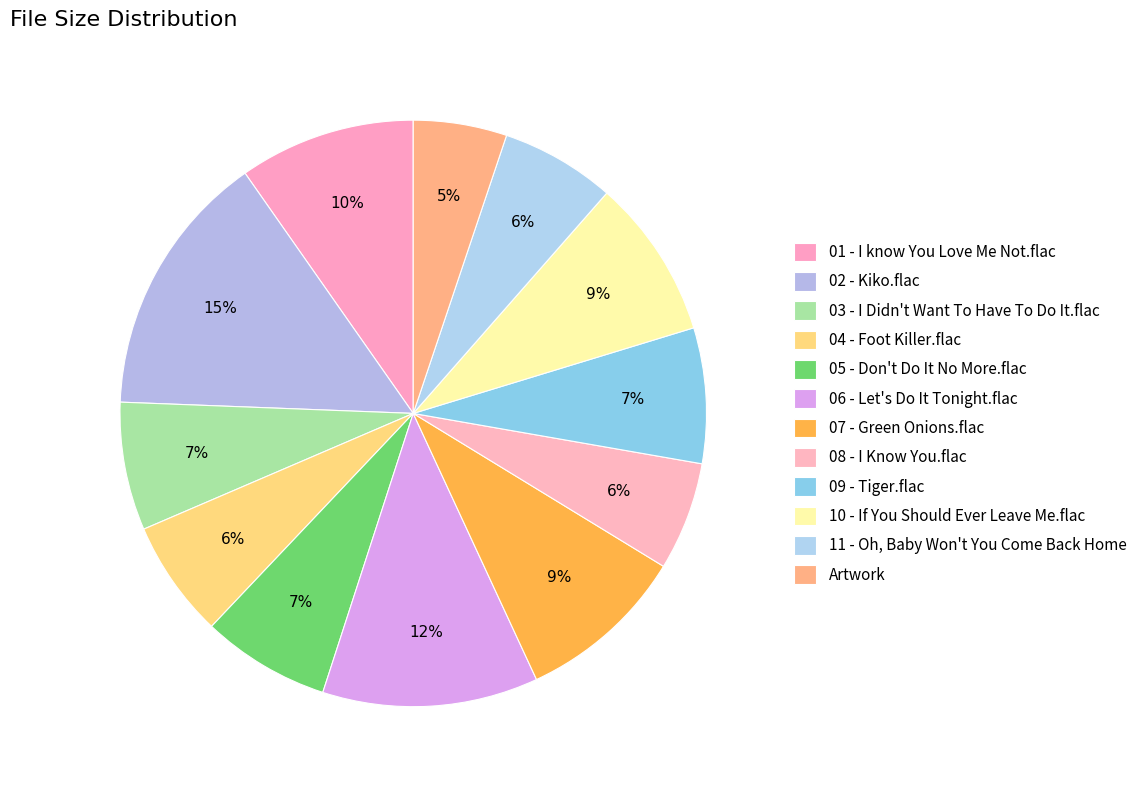

Count the number of slices in the pie.

12